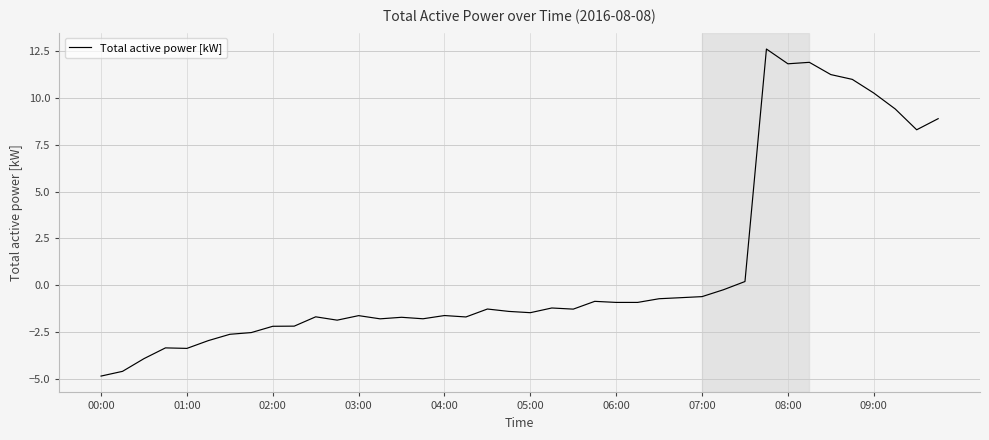

What is the smallest value displayed?

-4.8